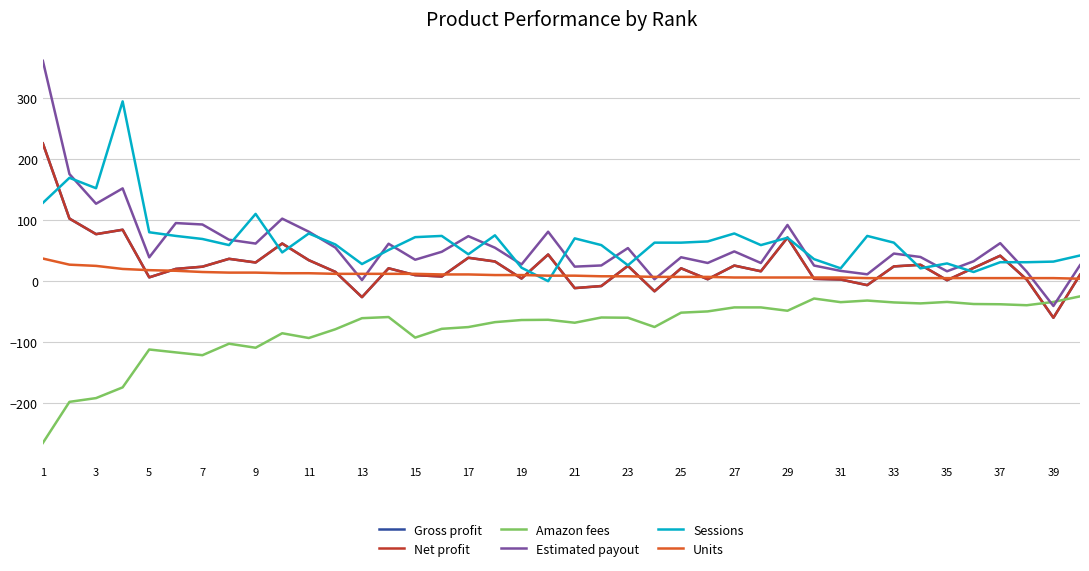

Does the chart display data point markers on the line(s)?

No